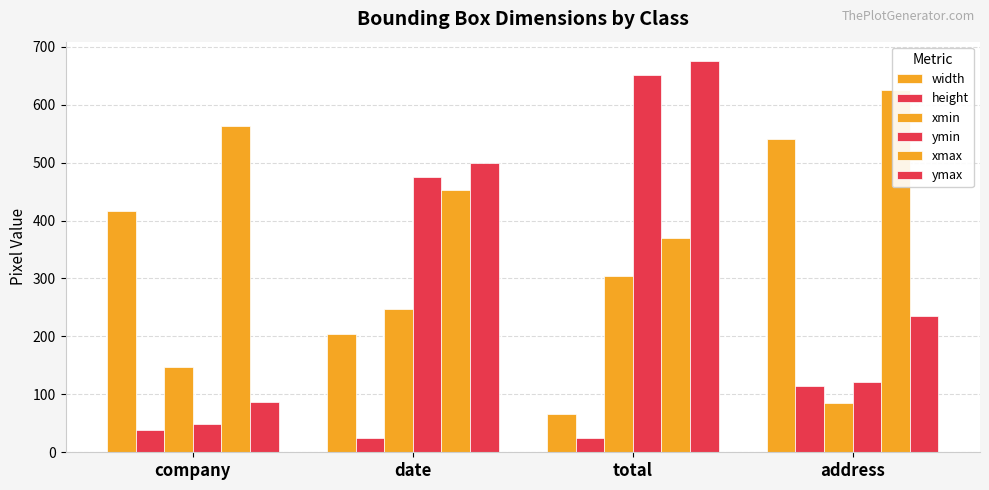

Does the chart contain any negative values?

No